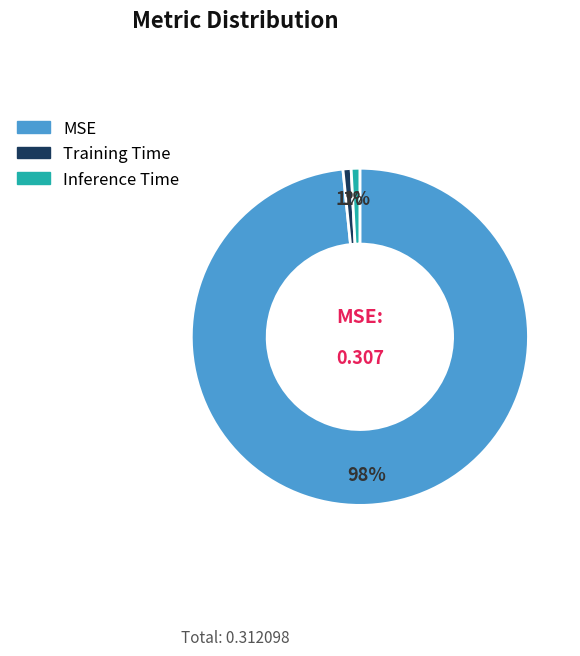

True or false: Training Time accounts for 16% of the total.

False